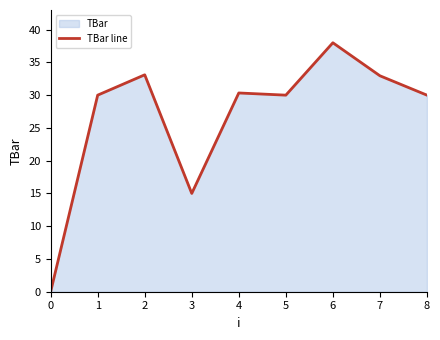

Is it true that the value at 3 is 15.0?

True